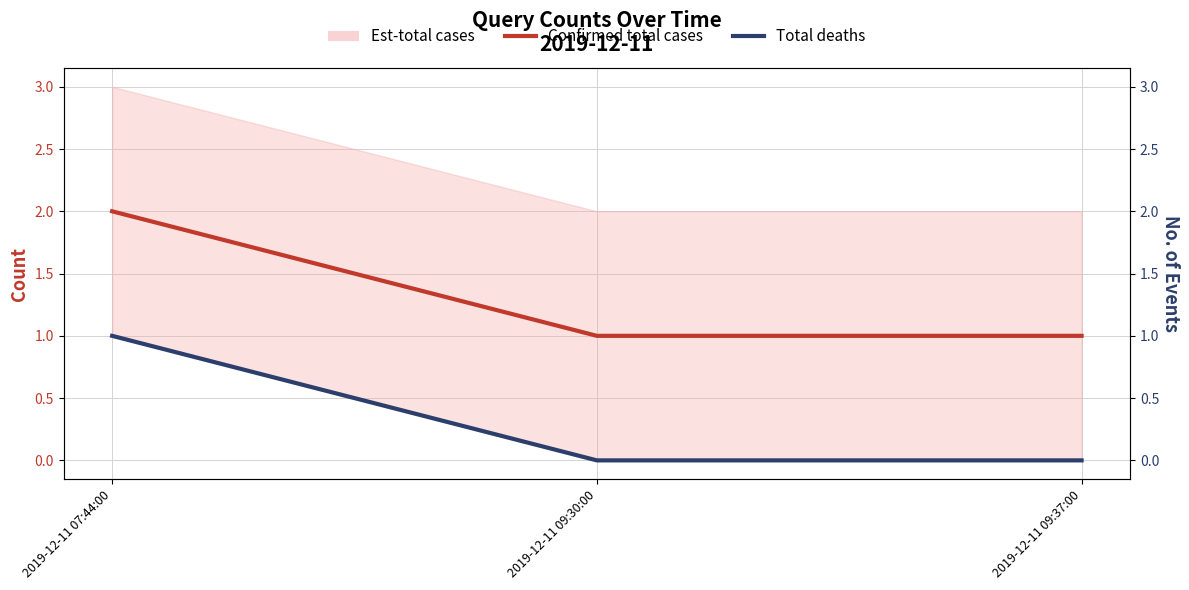

Which has a higher value, 2019-12-11 07:44:00 or 2019-12-11 09:37:00?

2019-12-11 07:44:00